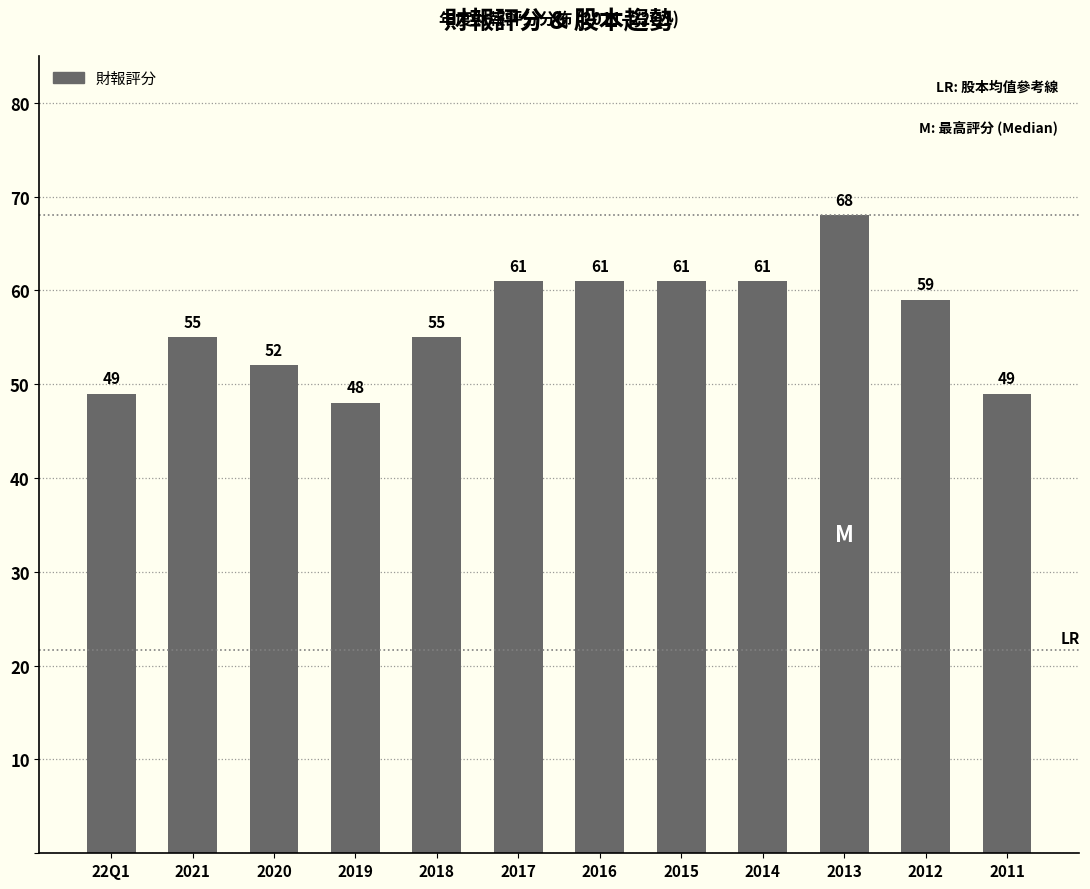

How many bars are there in total?

12